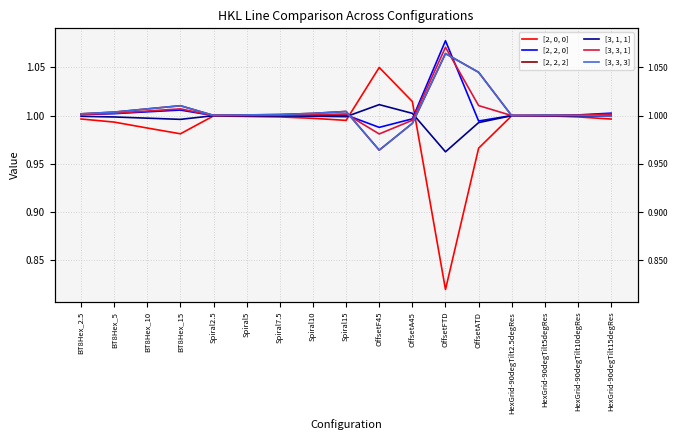

Where does the [3, 3, 3] series first go above 1?

BT8Hex_2.5